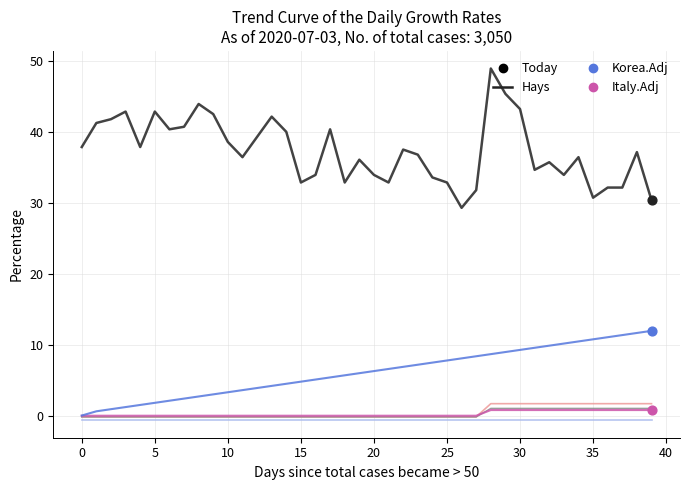

What is the greatest value displayed?

48.9